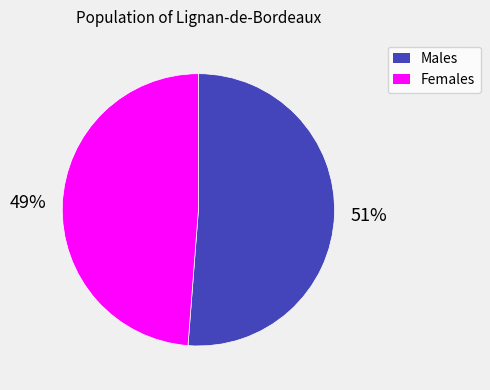

Is there a majority slice in this chart?

Yes